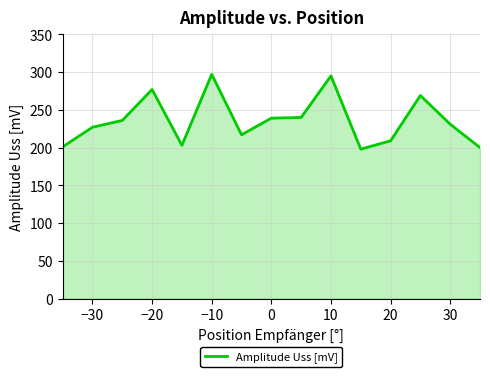

What is the difference between the maximum and minimum values?

99